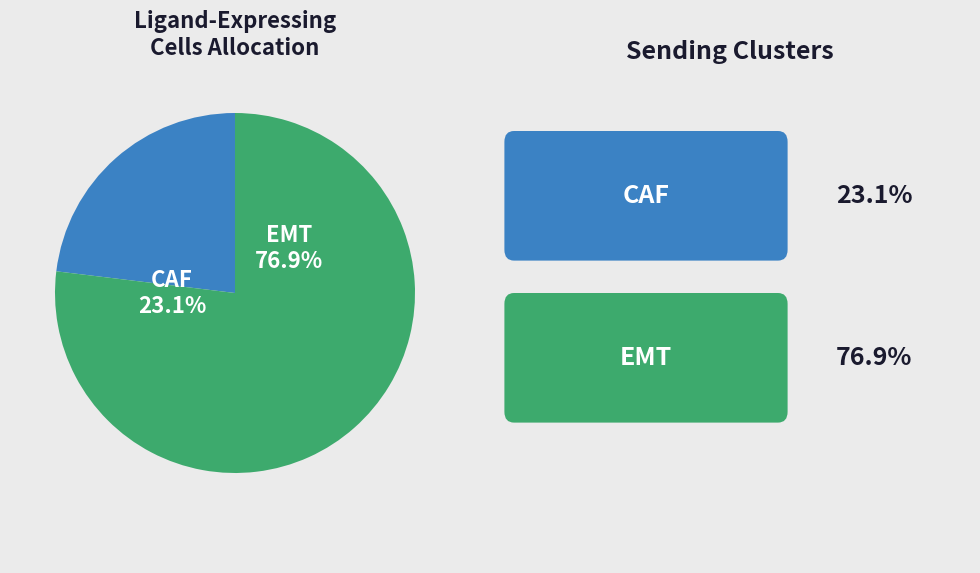

What percentage is the CAF slice, to the nearest percent?

23%